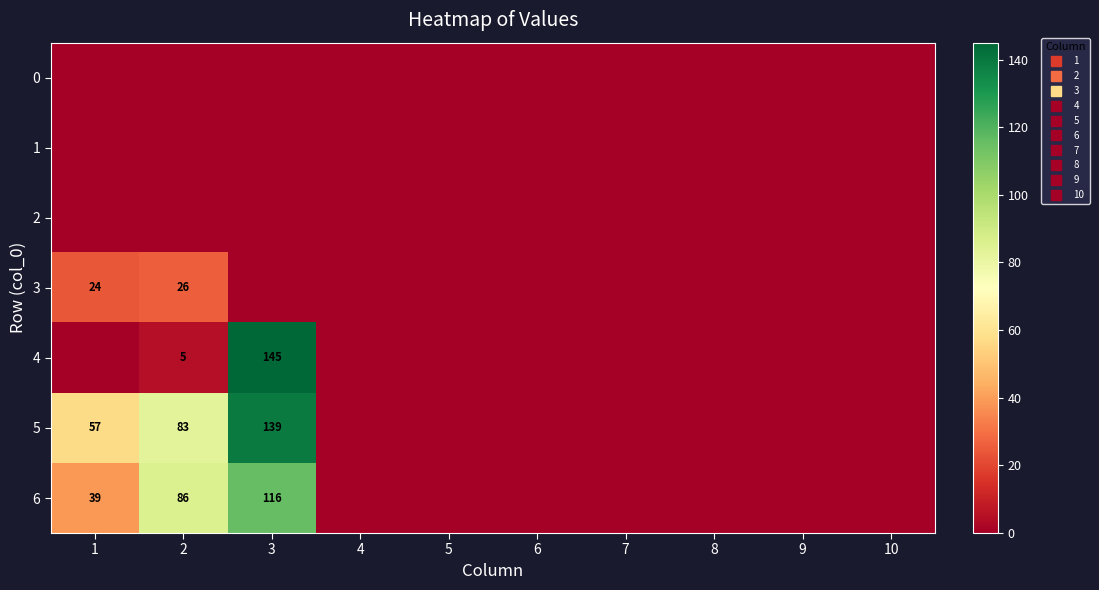

At which label is 4 closest to 72?

2